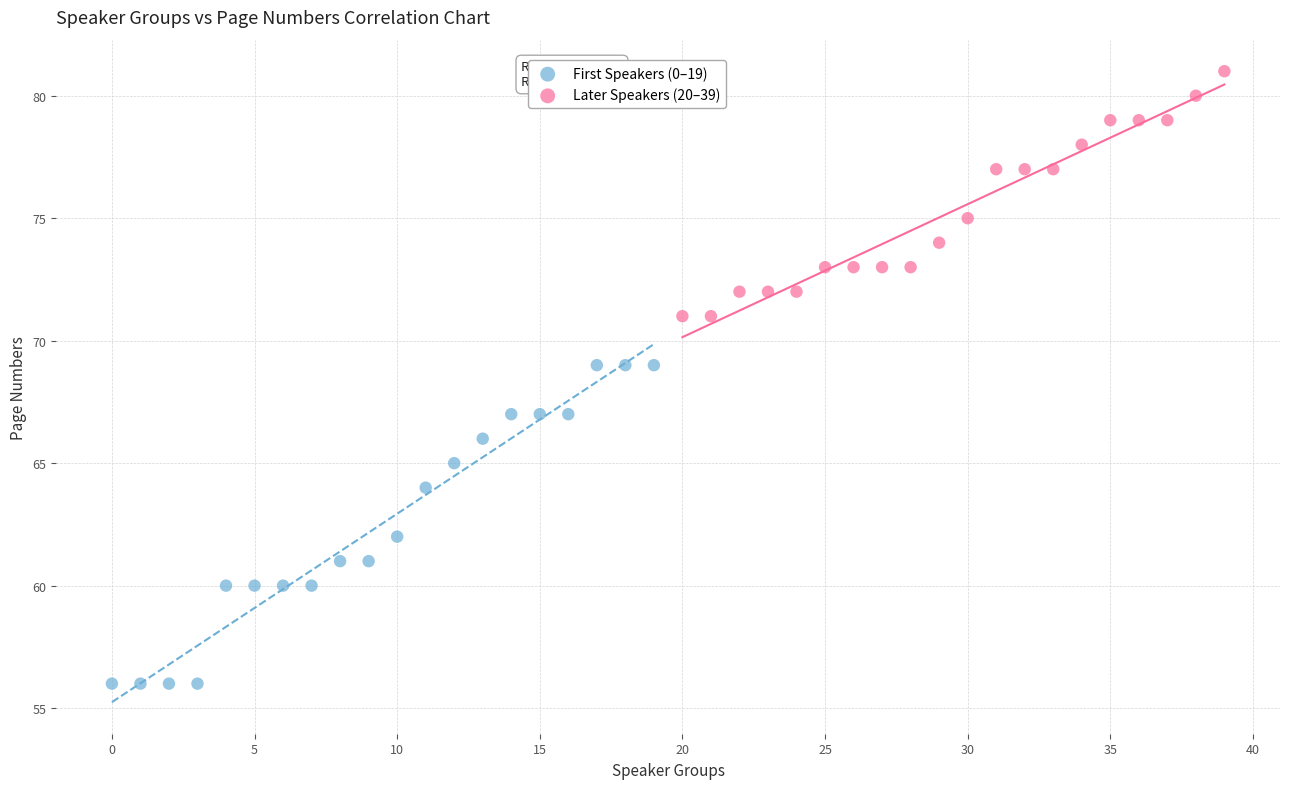

Which series contains the lowest Y value?

First Speakers (0–19)